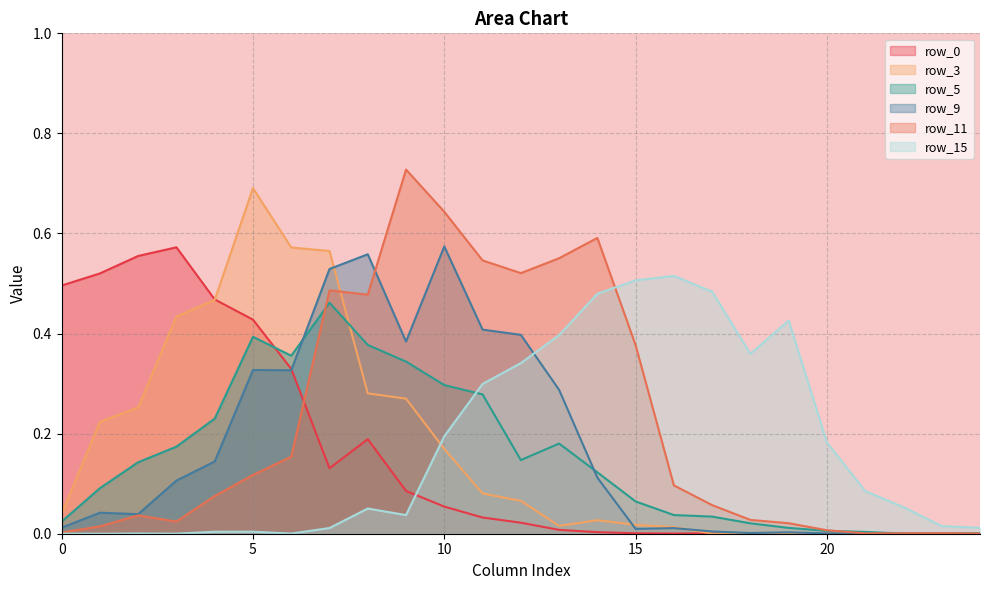

Where is the first local minimum for row_9?

2